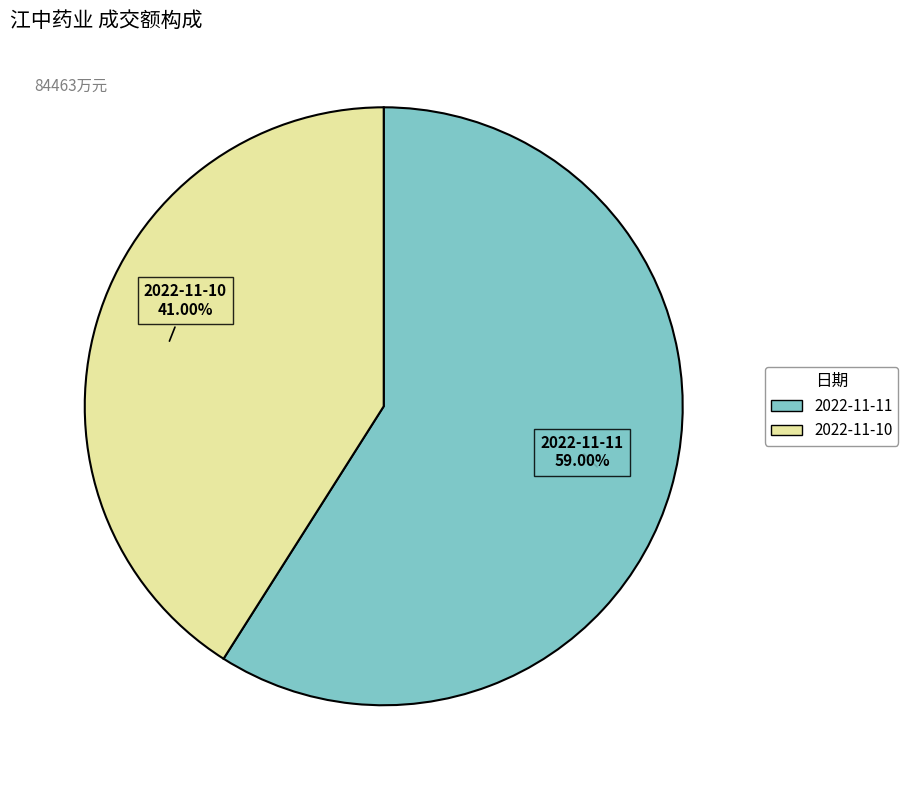

To the nearest percent, what portion does 2022-11-10 represent?

41%